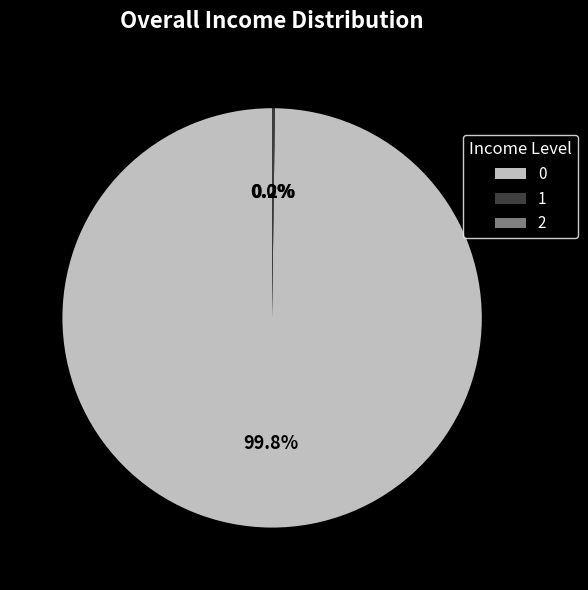

Is there a majority slice in this chart?

Yes